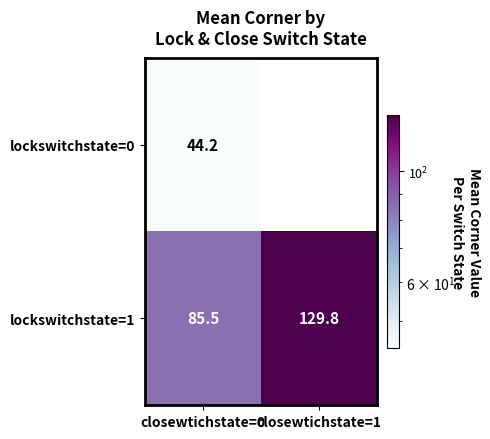

How many data points in lockswitchstate=1 are above 129?

1